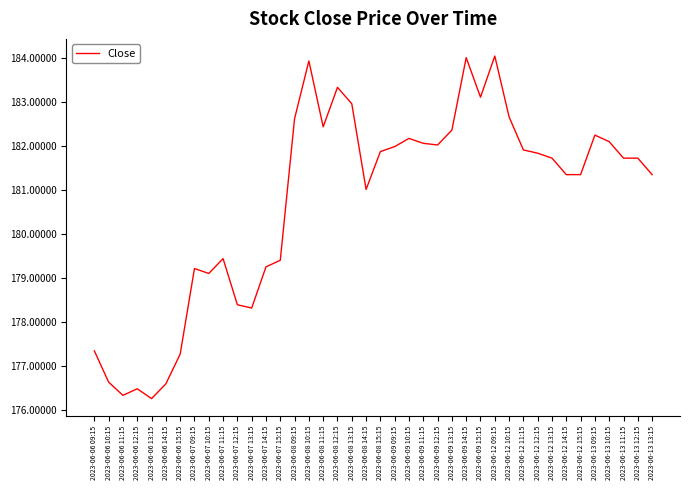

The value at 2023-06-08 12:15 is 241.8. True or false?

False